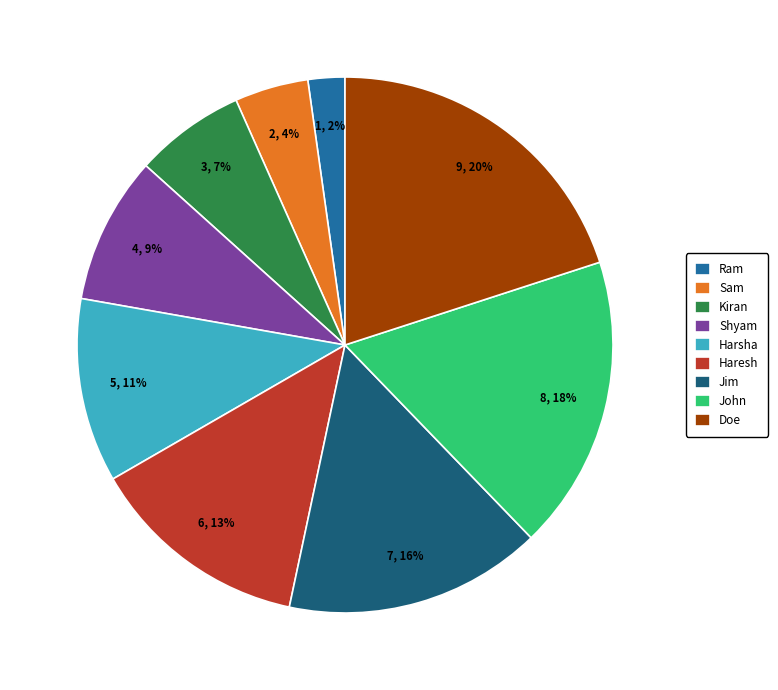

Does any single category account for the majority?

No